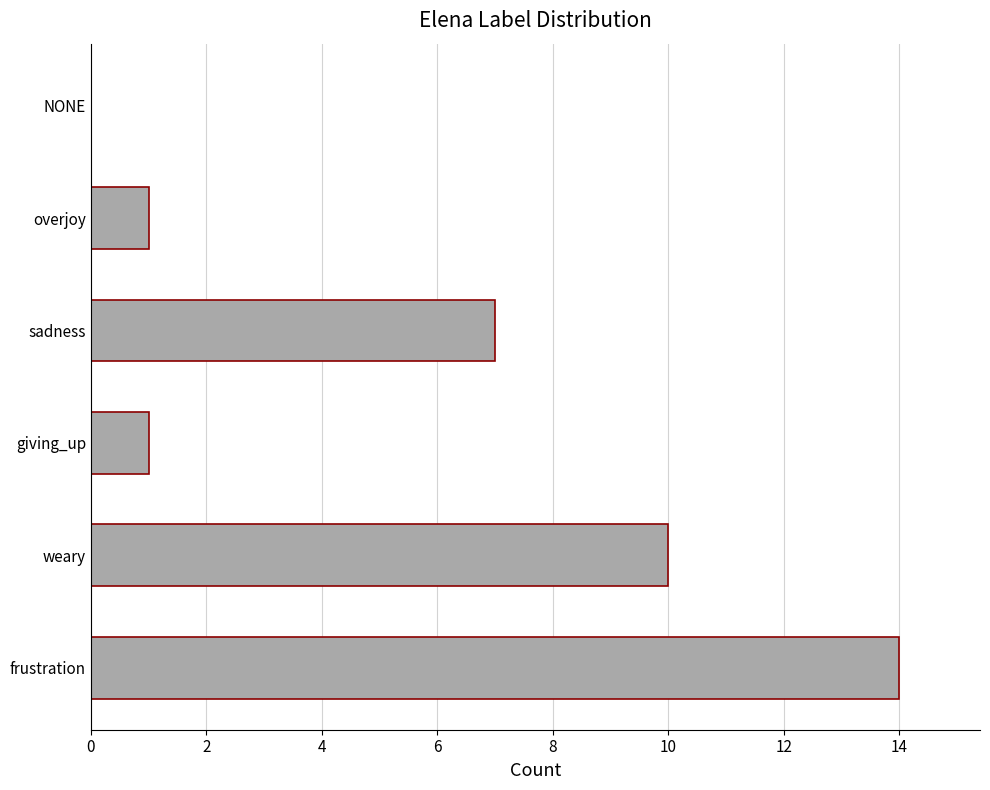

What is the sum of the values at overjoy and frustration?

15